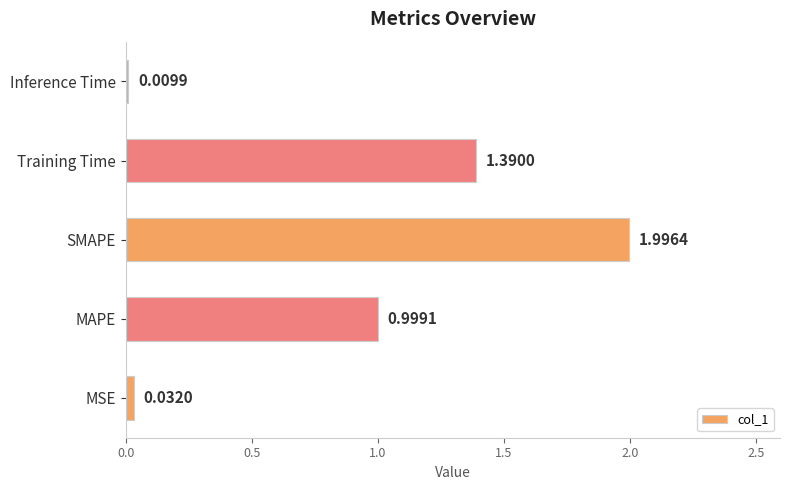

Rank the categories by value from highest to lowest.

SMAPE, Training Time, MAPE, MSE, Inference Time